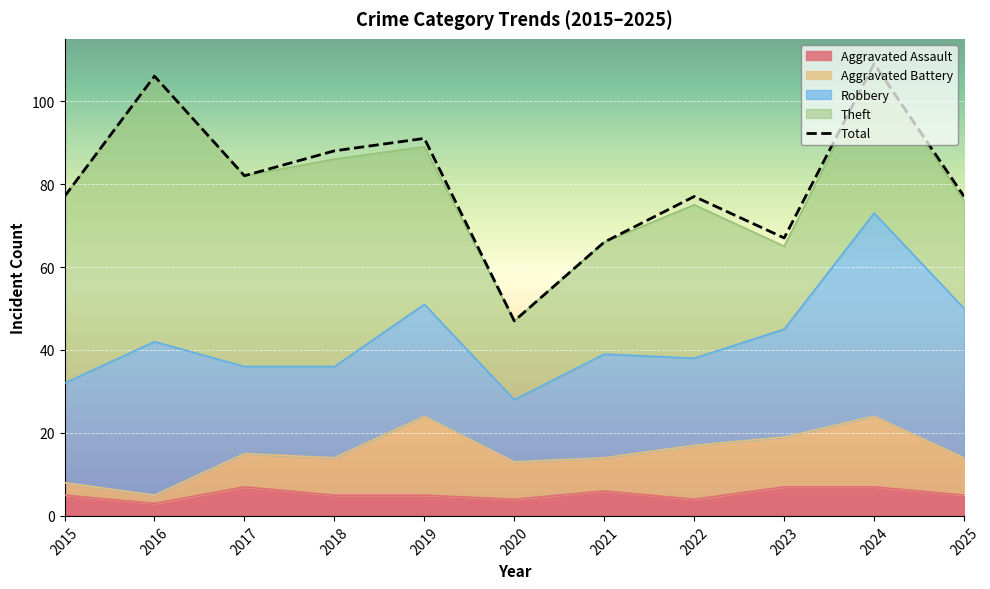

What is the difference between the second highest and second lowest values?

40